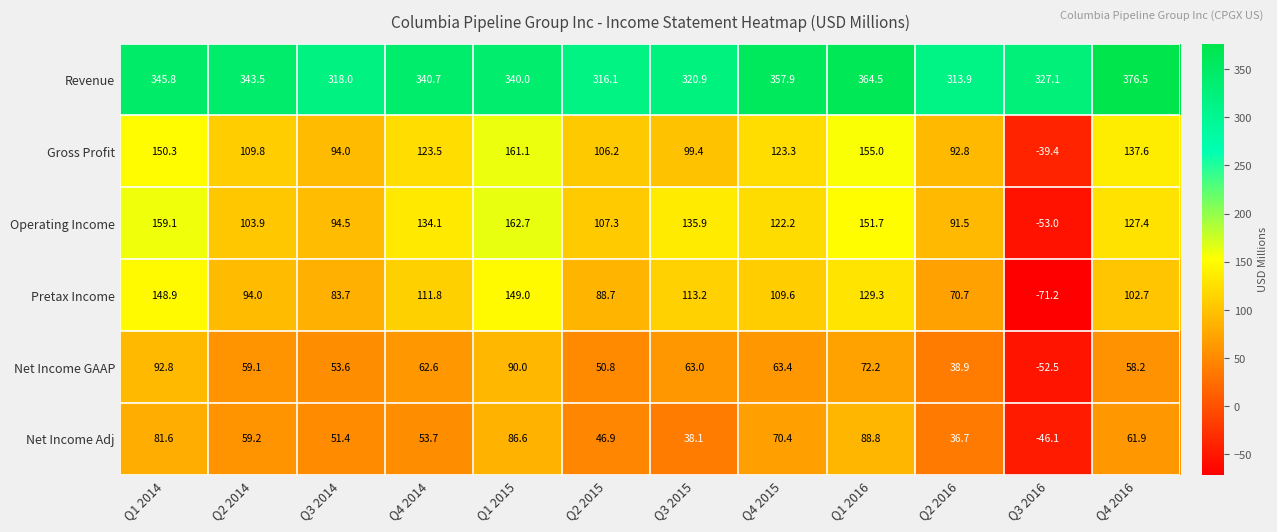

At which category is the sum across all series the highest?

Q1 2015